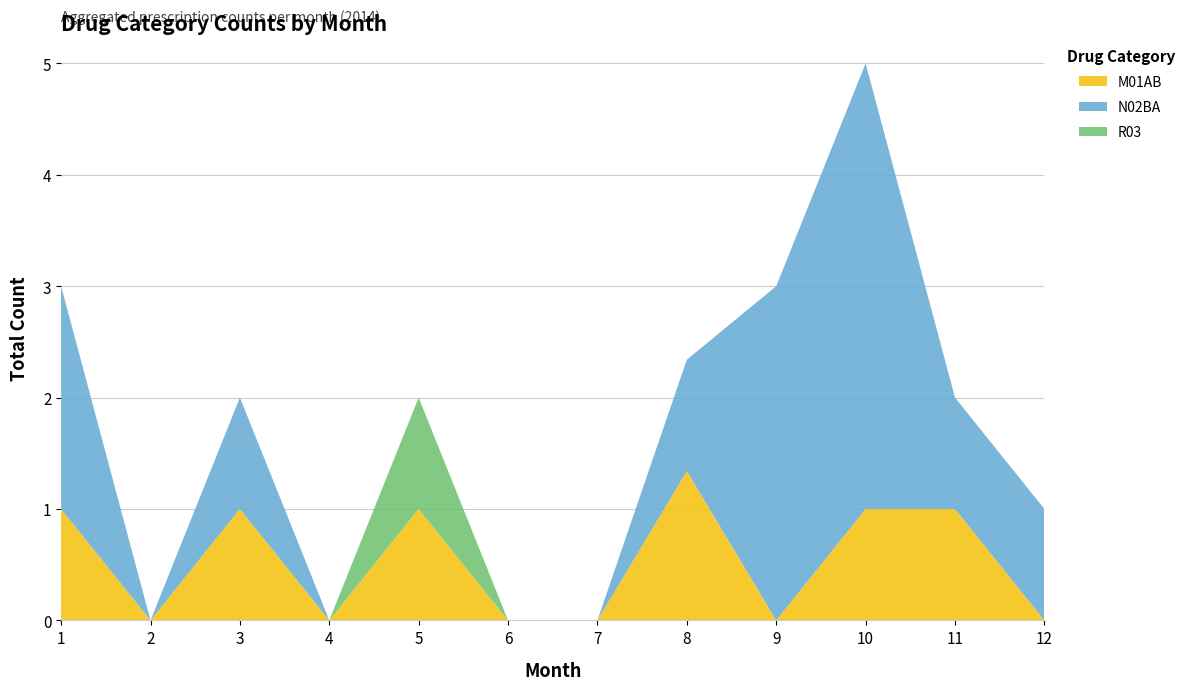

Reading left to right, list all the values displayed in this chart.

M01AB: 1.0	0.0	1.0	0.0	1.0	0.0	0.0	1.3	0.0	1.0	1.0	0.0
N02BA: 2.0	0.0	1.0	0.0	0.0	0.0	0.0	1.0	3.0	4.0	1.0	1.0
R03: 0.0	0.0	0.0	0.0	1.0	0.0	0.0	0.0	0.0	0.0	0.0	0.0